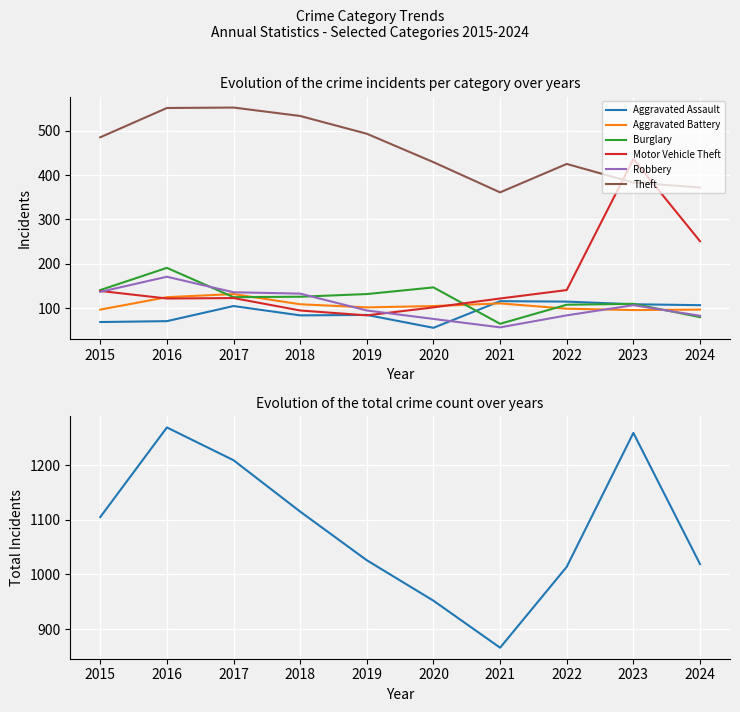

How many categories are shown in the chart?

10